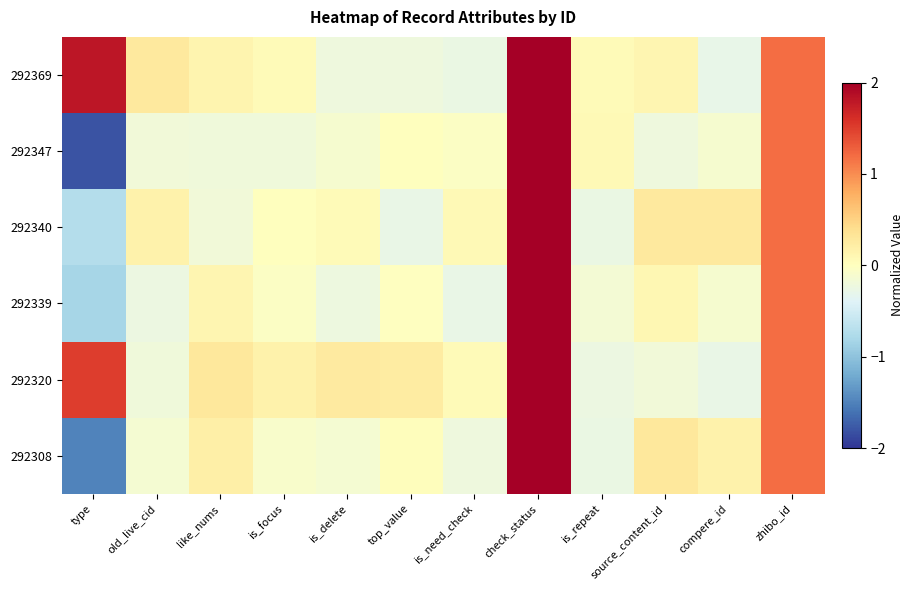

How many distinct data groups are displayed?

6